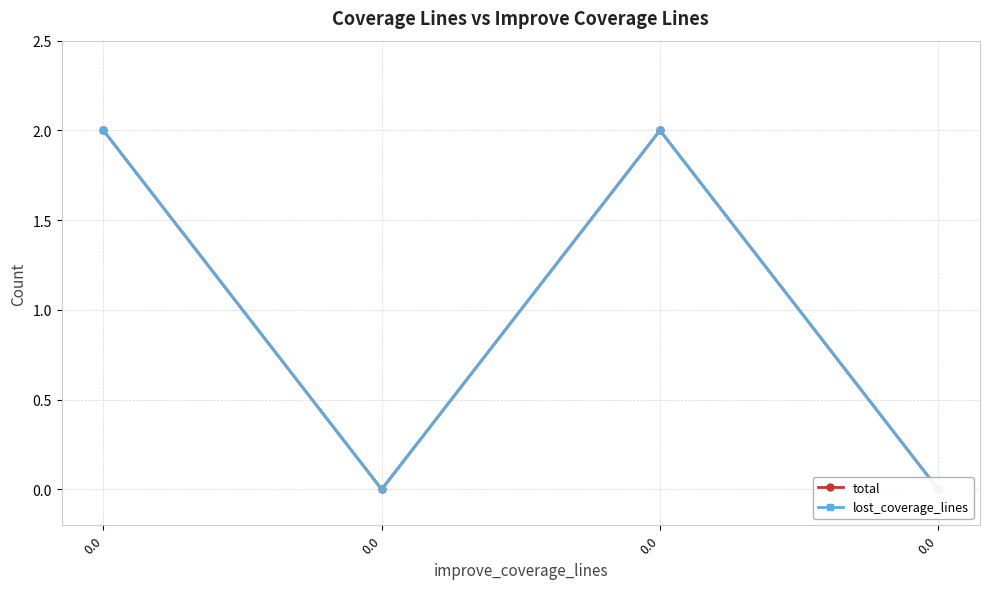

True or false: lost_coverage_lines and total intersect in this chart.

False